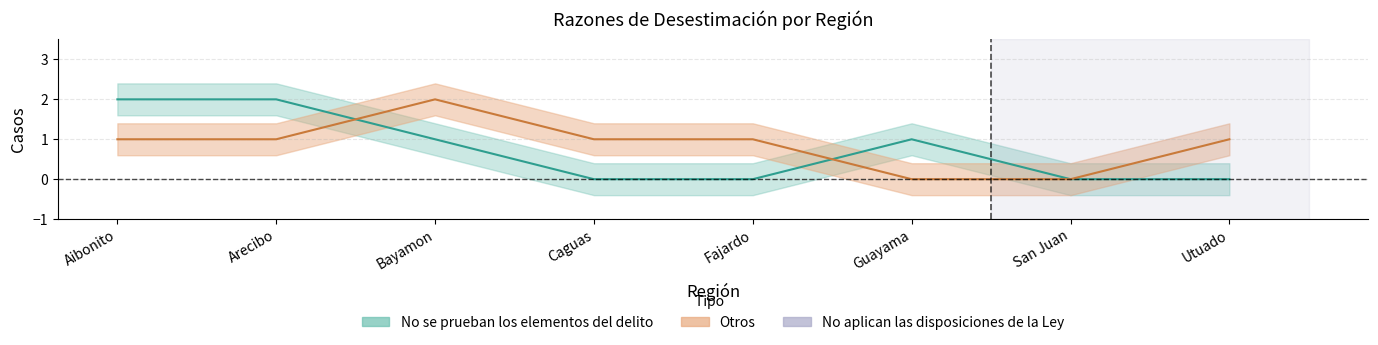

What is the value of the No se prueban los elementos del delito point at the 6th from the left?

1